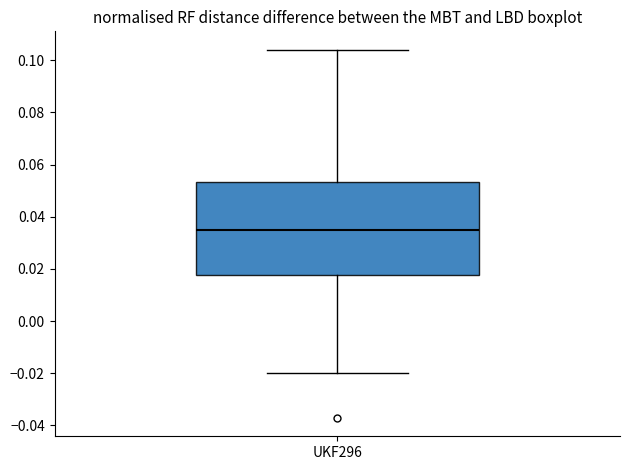

Where does the lower whisker of the box for UKF296 end on the y-axis? The values are not printed on the chart, so give them approximately, as read against the axis.

-0.020